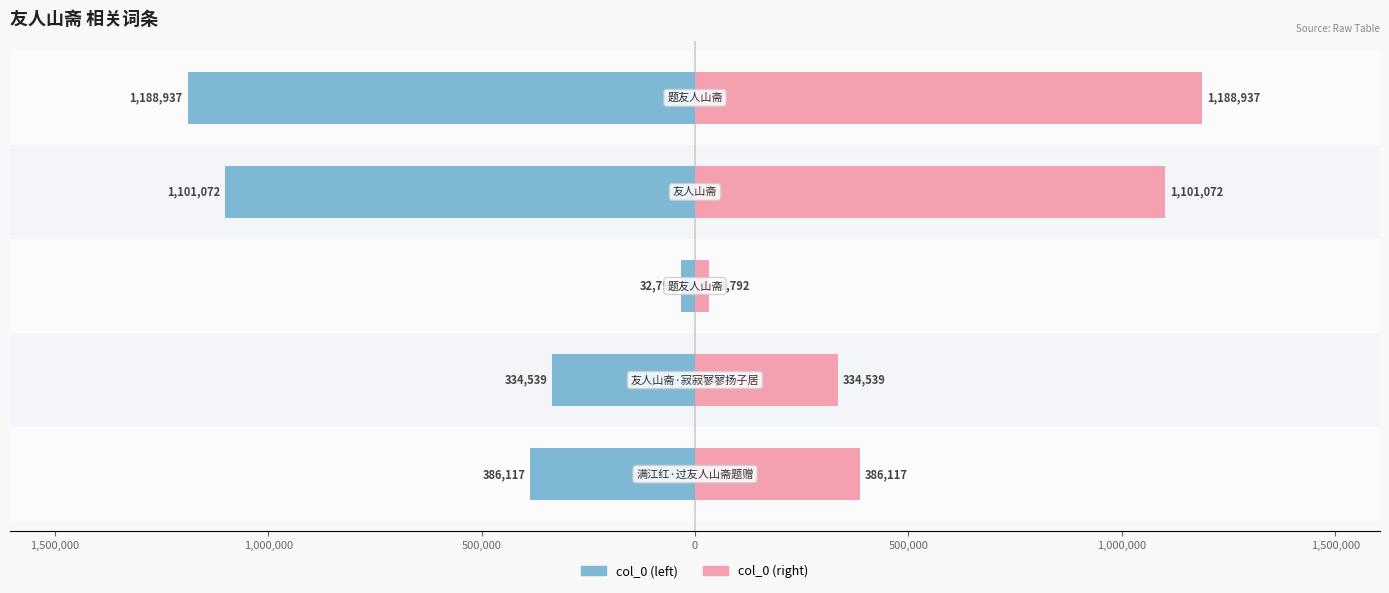

What is the difference between the maximum and second lowest values in the col_0 (right) series?

854398